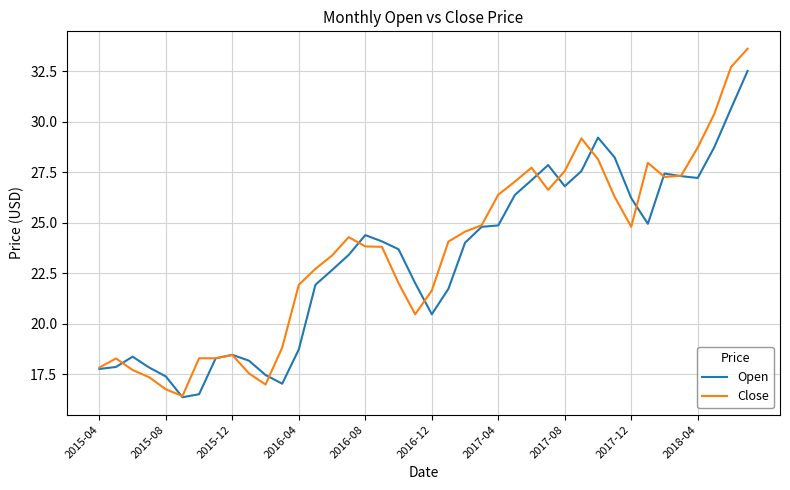

What is the lowest value of the Open series?

16.4